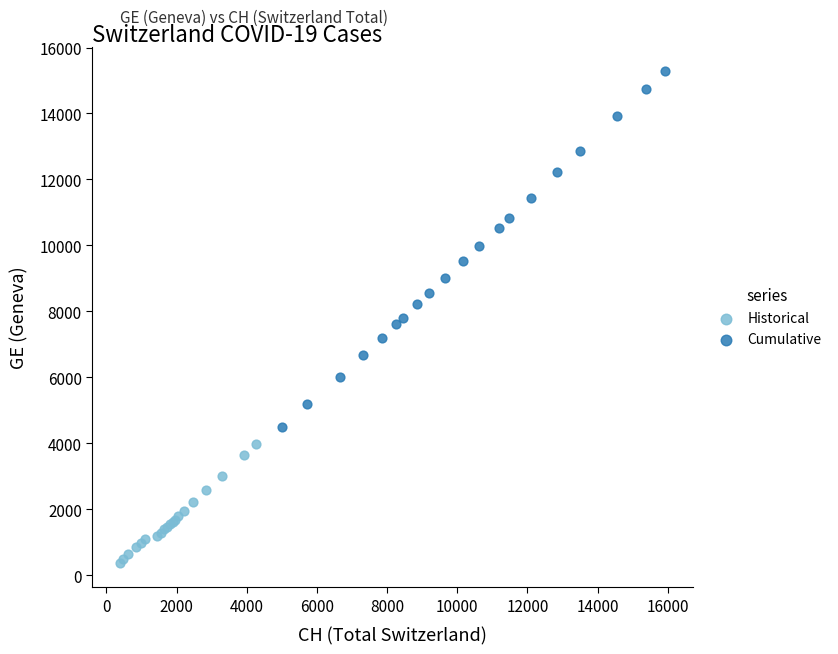

Which series contains the highest Y value?

Cumulative